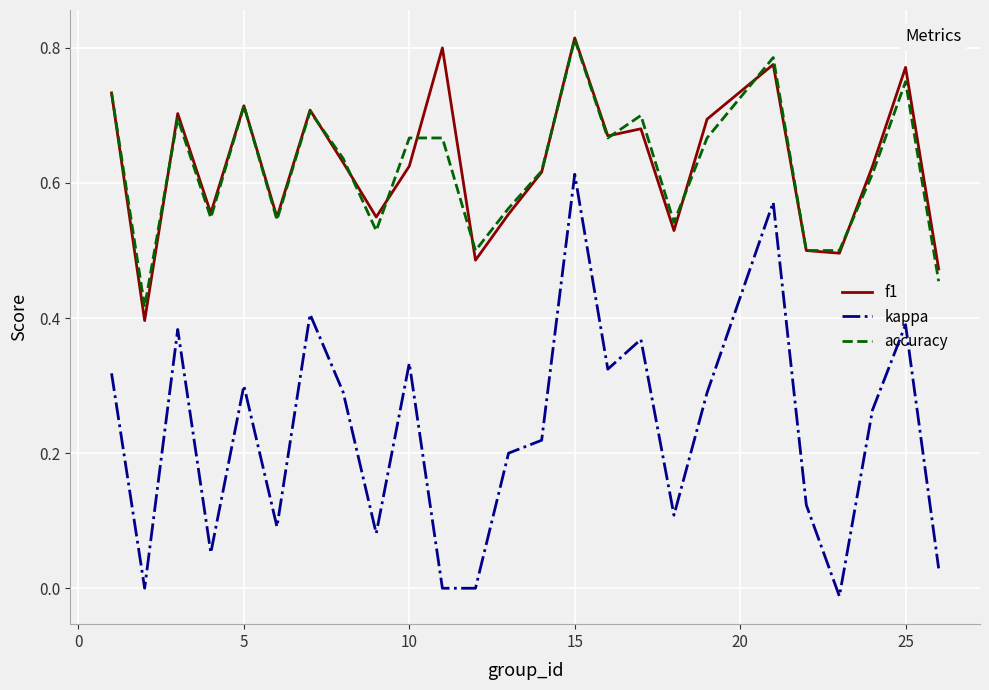

True or false: accuracy and f1 intersect in this chart.

True